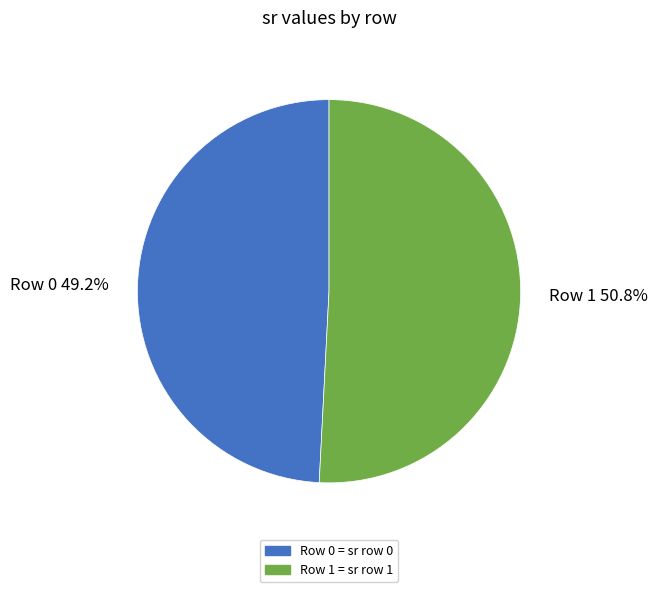

The Row 1 slice represents 51% of the pie. True or false?

True